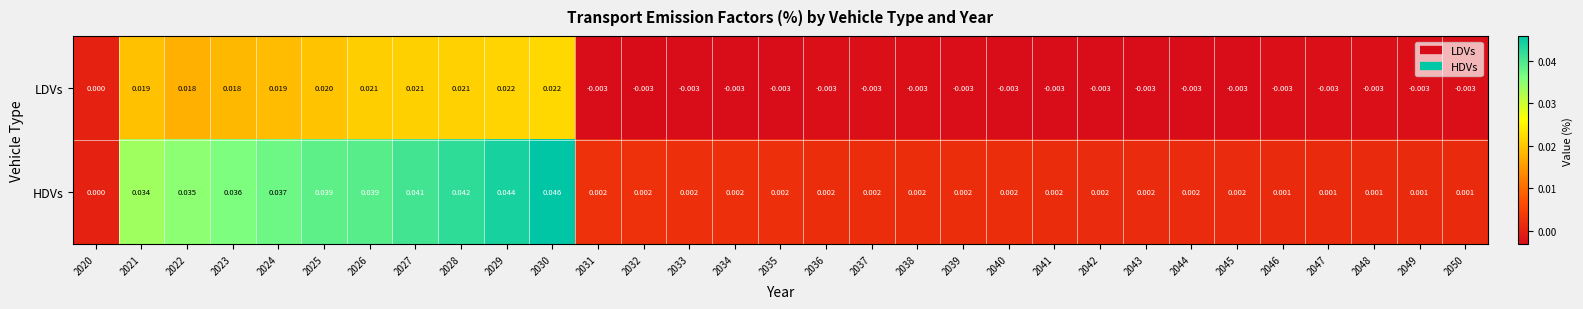

Rank the series at 2037 from lowest to highest value.

LDVs, HDVs